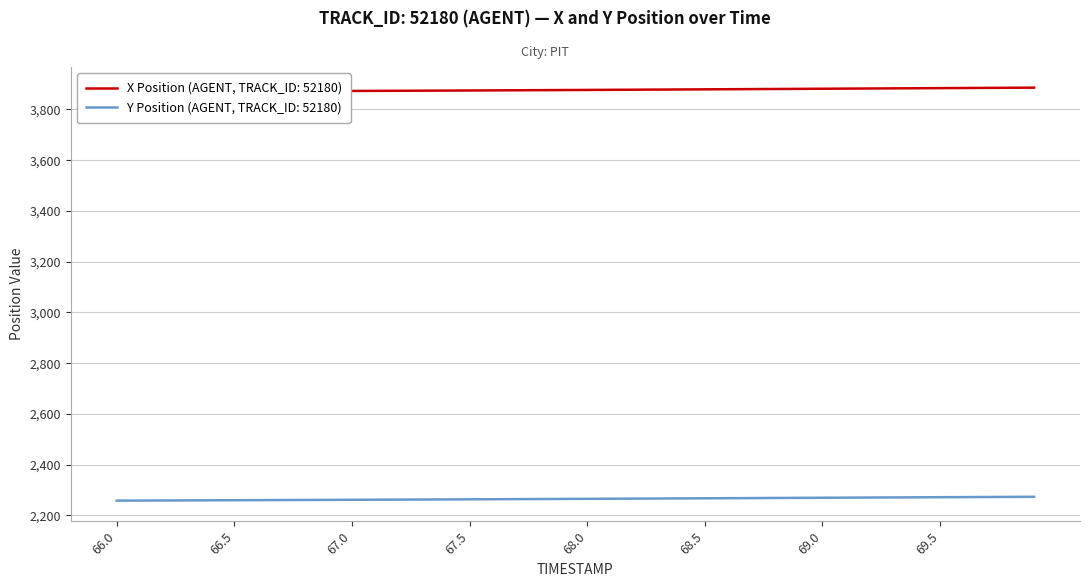

Is it true that Y Position (AGENT, TRACK_ID: 52180) equals 2258.5 at 66.0?

True